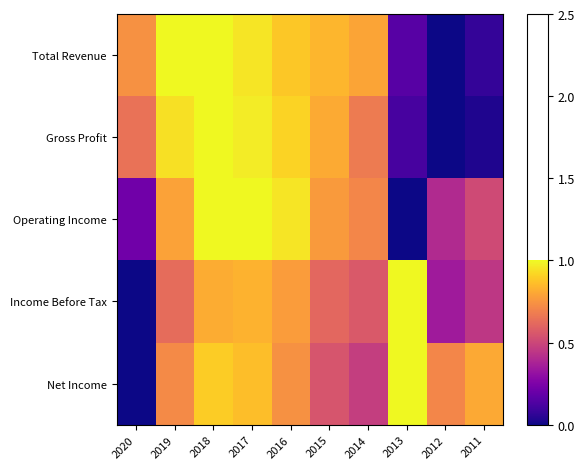

At which category is the sum across all series the highest?

2018